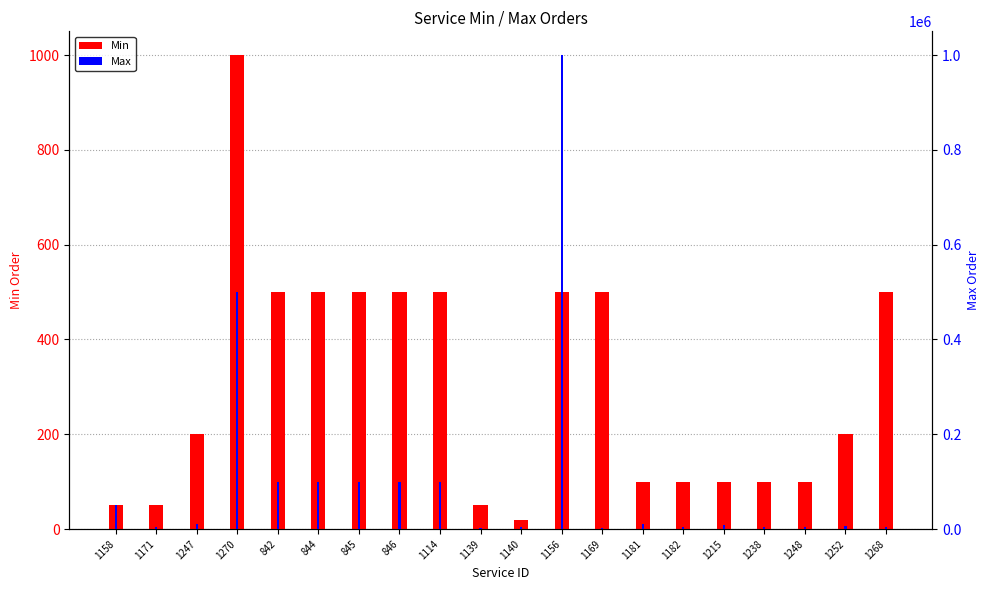

Reading right to left, extract all data points from this chart.

Min: 1268=500	1252=200	1248=100	1238=100	1215=100	1182=100	1181=100	1169=500	1156=500	1140=20	1139=50	1114=500	846=500	845=500	844=500	842=500	1270=1000	1247=200	1171=50	1158=50
Max: 1268=5000	1252=6000	1248=5000	1238=4000	1215=8000	1182=4000	1181=10000	1169=3000	1156=1000000	1140=5000	1139=3000	1114=100000	846=100000	845=100000	844=100000	842=100000	1270=500000	1247=10000	1171=5000	1158=50000